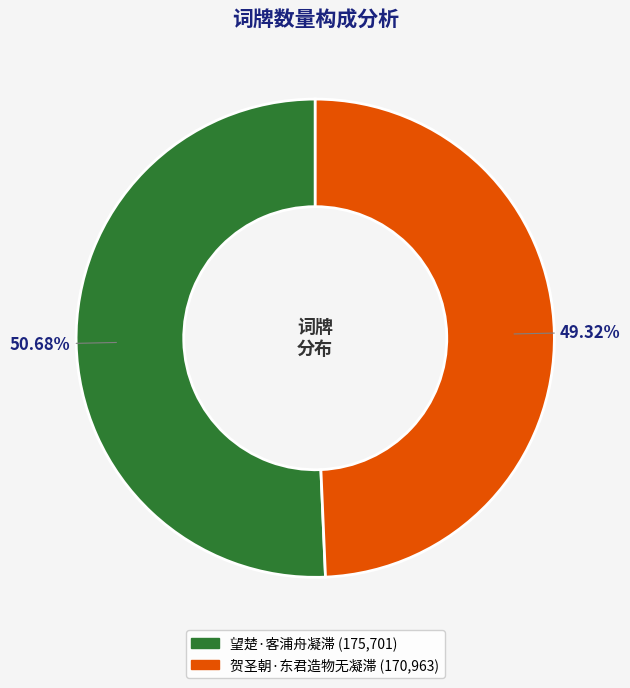

What is the largest slice in the pie chart?

望楚·客浦舟凝滞